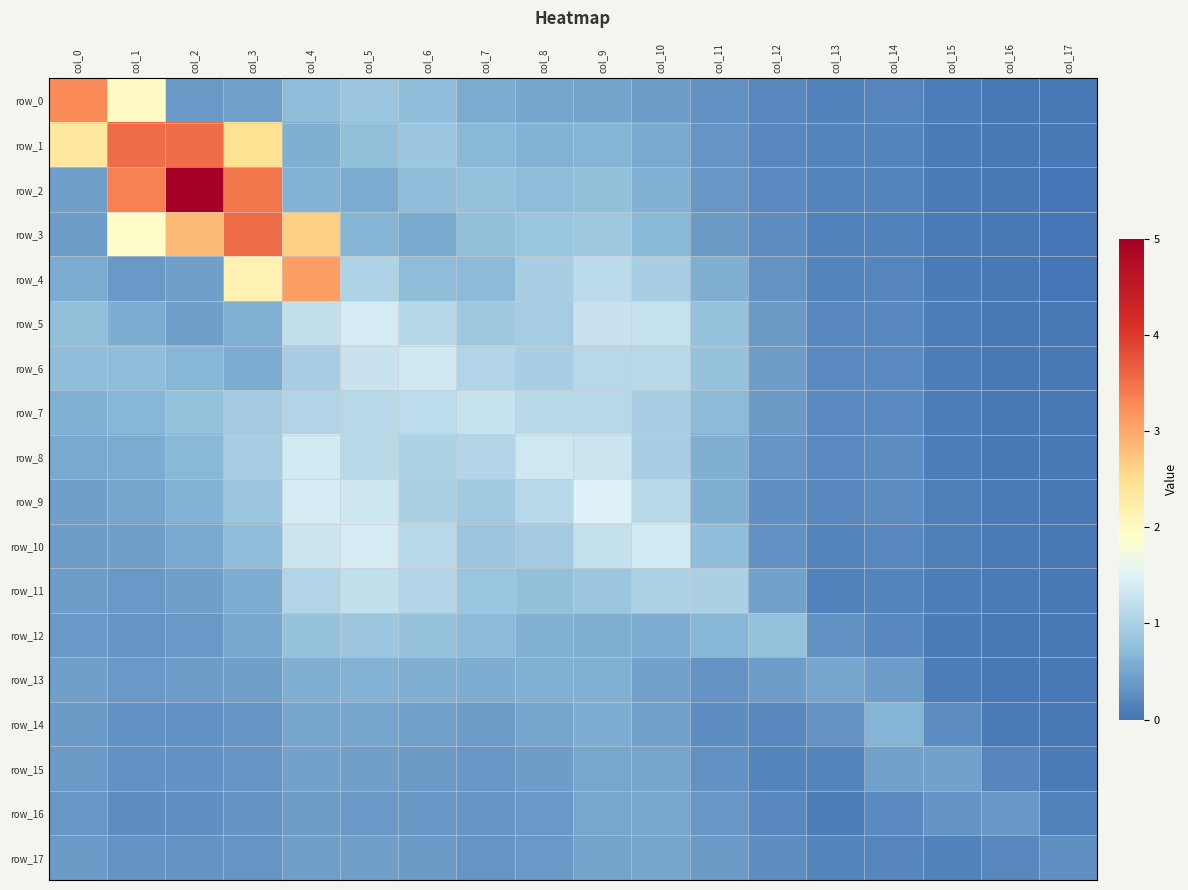

How many categories are shown in the chart?

18